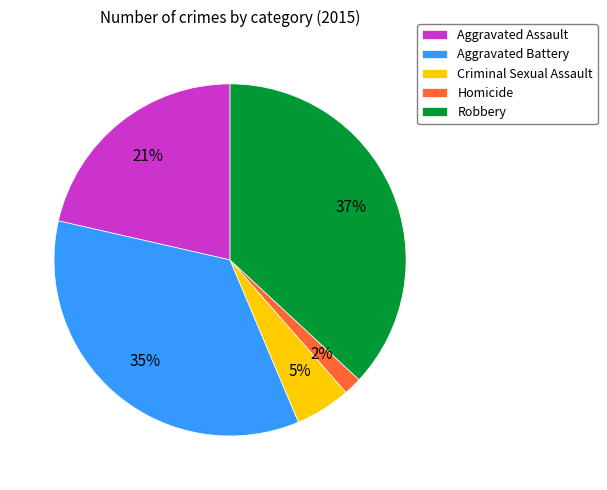

How many segments does this pie chart have?

5